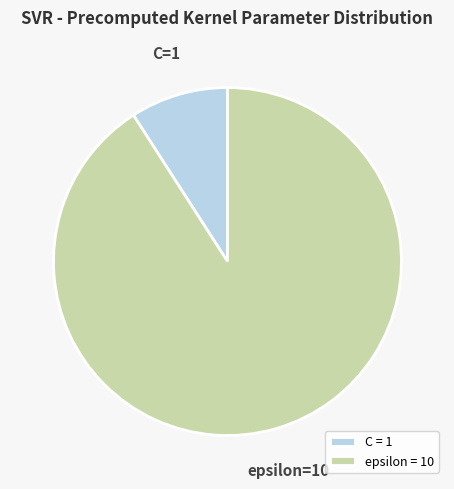

Between C = 1 and epsilon = 10, which is larger?

epsilon = 10